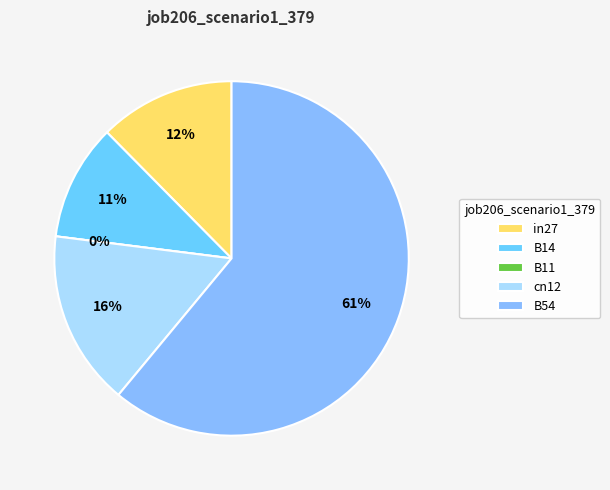

To the nearest percent, what is the combined percentage of B14 and cn12?

27%